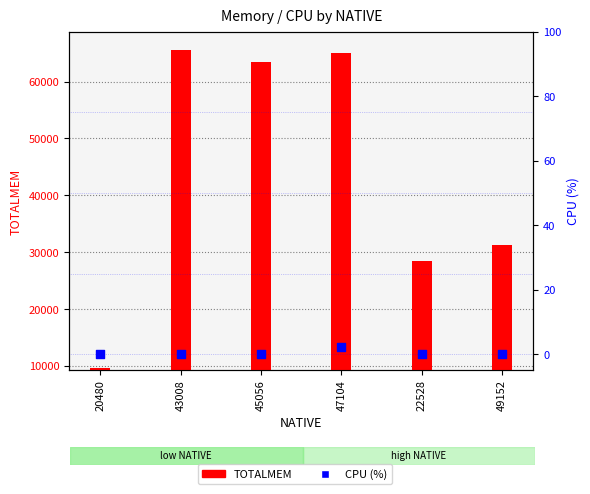

What are all the series names shown in the legend?

TOTALMEM, CPU (%)